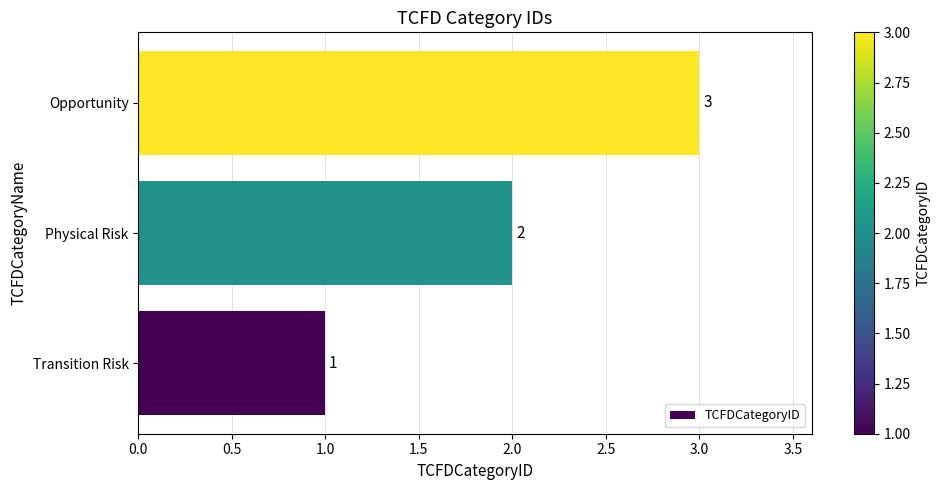

Rank the categories by value from lowest to highest.

Transition Risk, Physical Risk, Opportunity